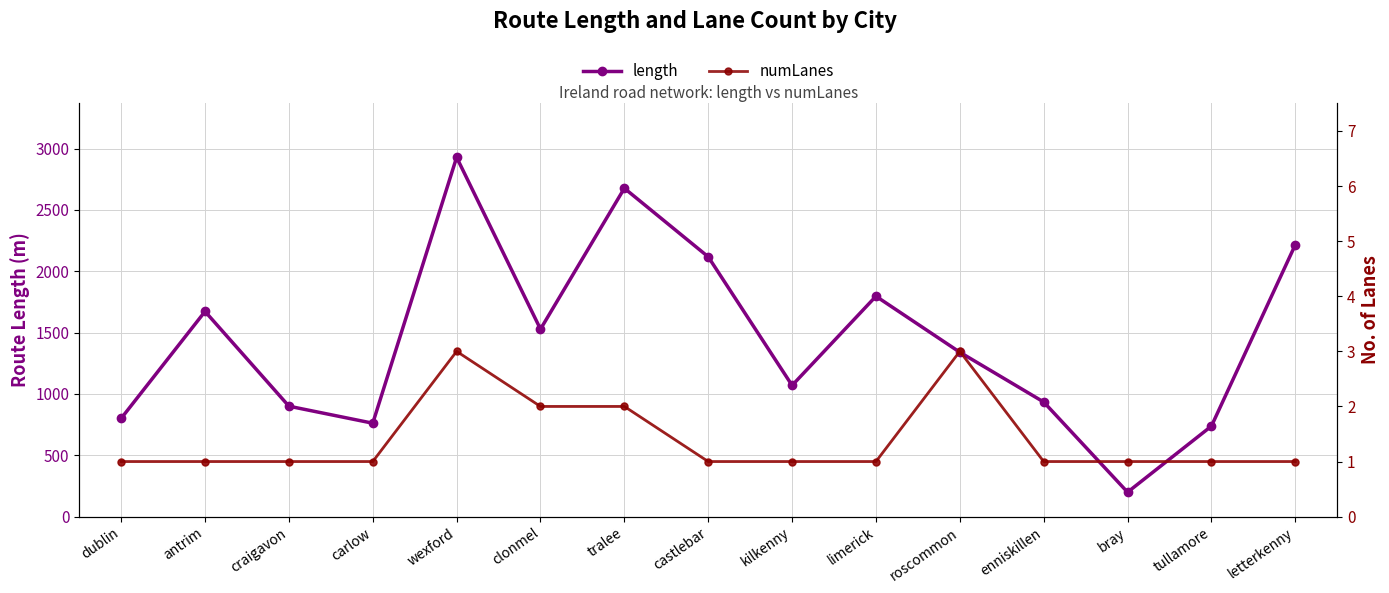

What is the minimum value for numLanes?

1.0